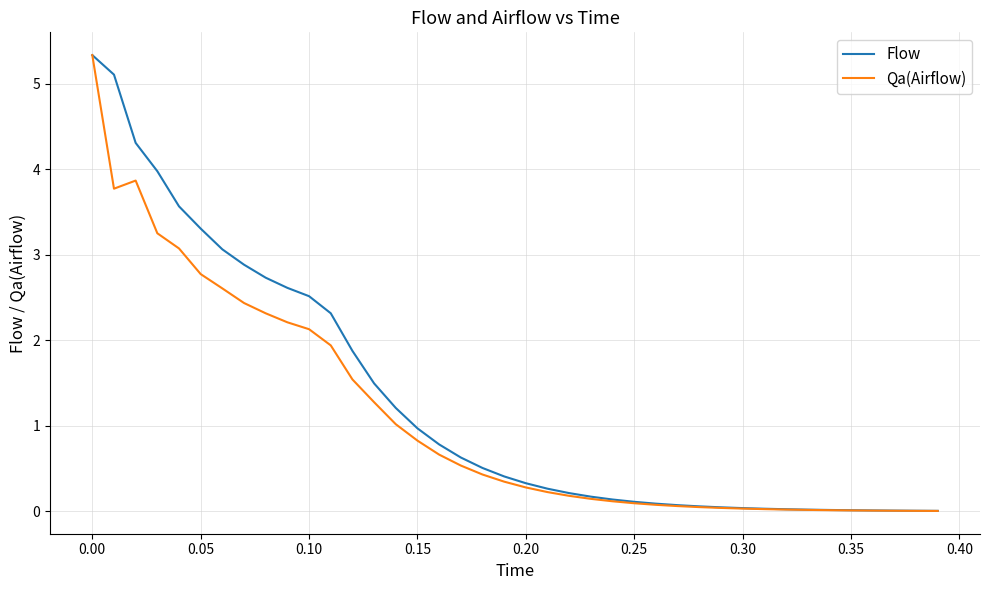

What is the highest value of the Flow series?

5.3